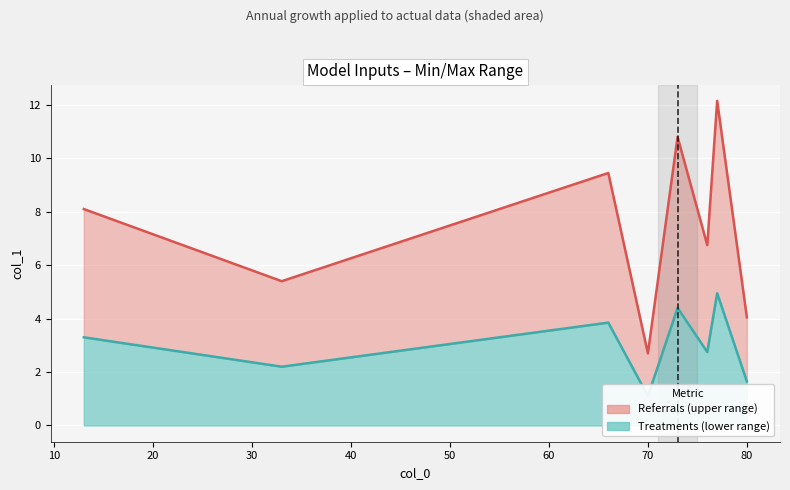

Is it true that col_1 (lower) equals 1.9 at 70?

False